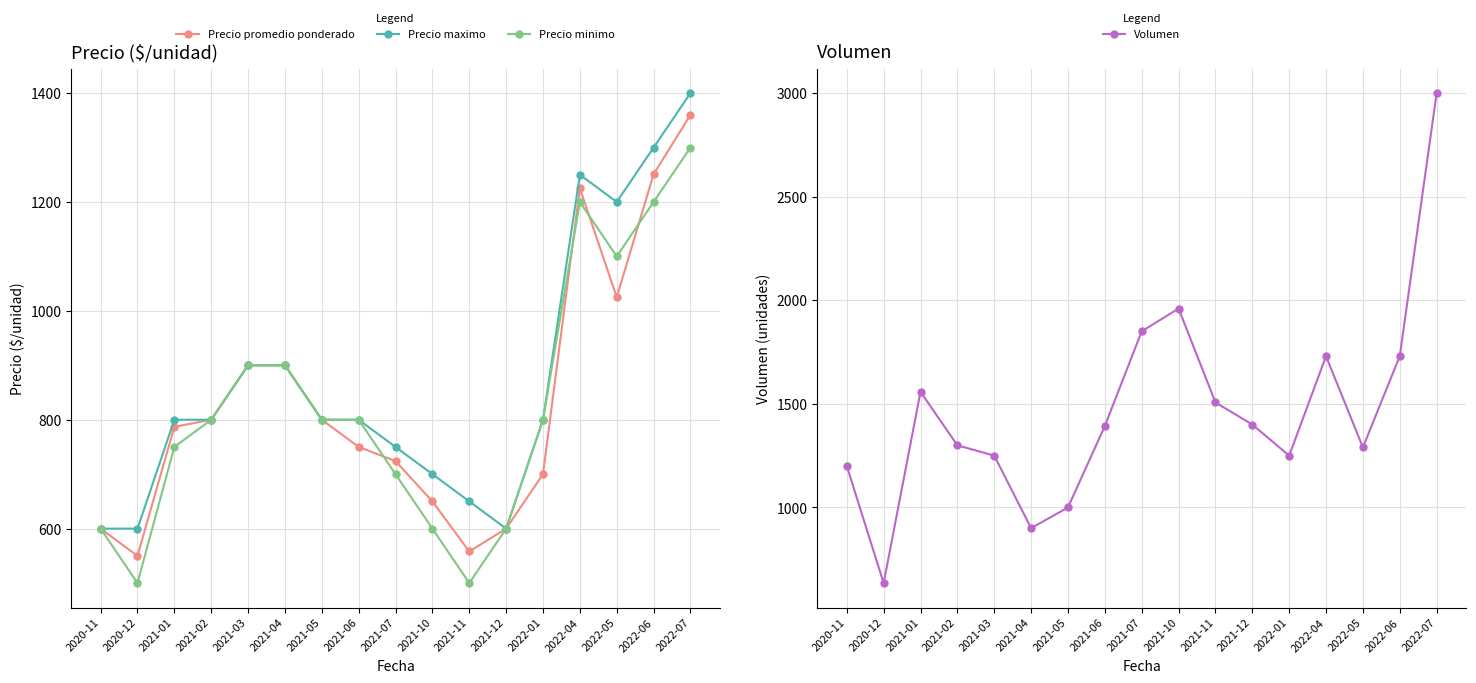

Rank the series at 2021-05 from highest to lowest value.

Volumen, Precio promedio ponderado, Precio maximo, Precio minimo